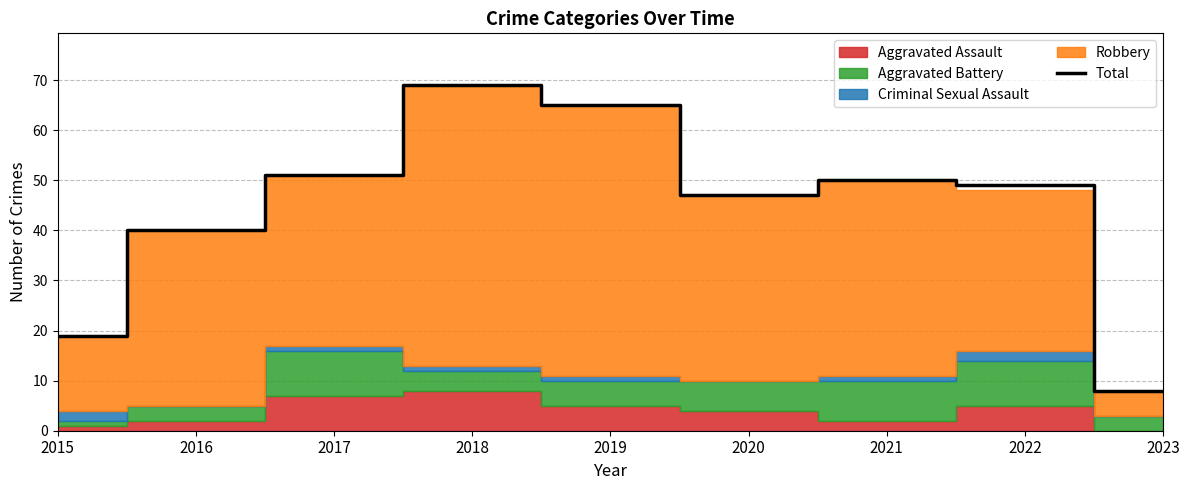

What is the difference between the values at 2017 and 2015?

32